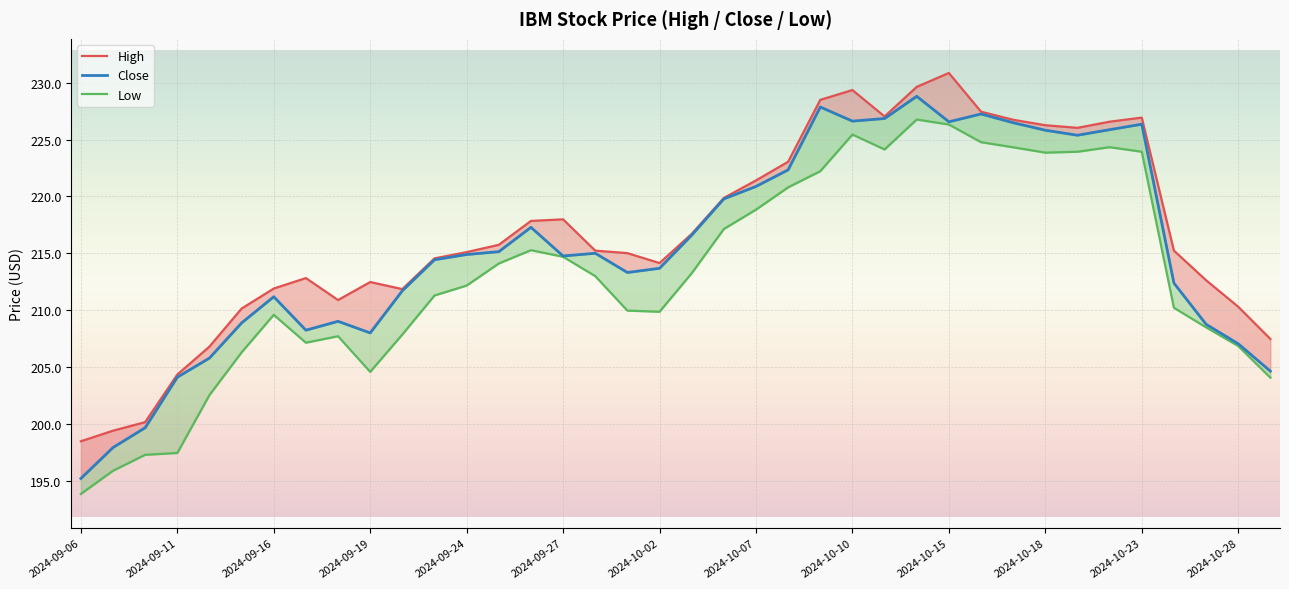

True or false: High and Close cross at least once.

False